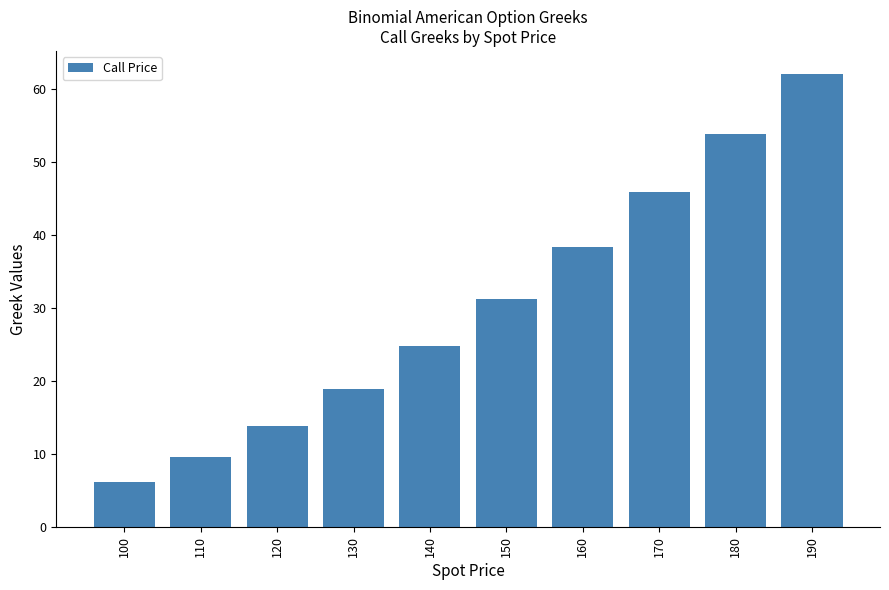

How many data points are less than 31?

5